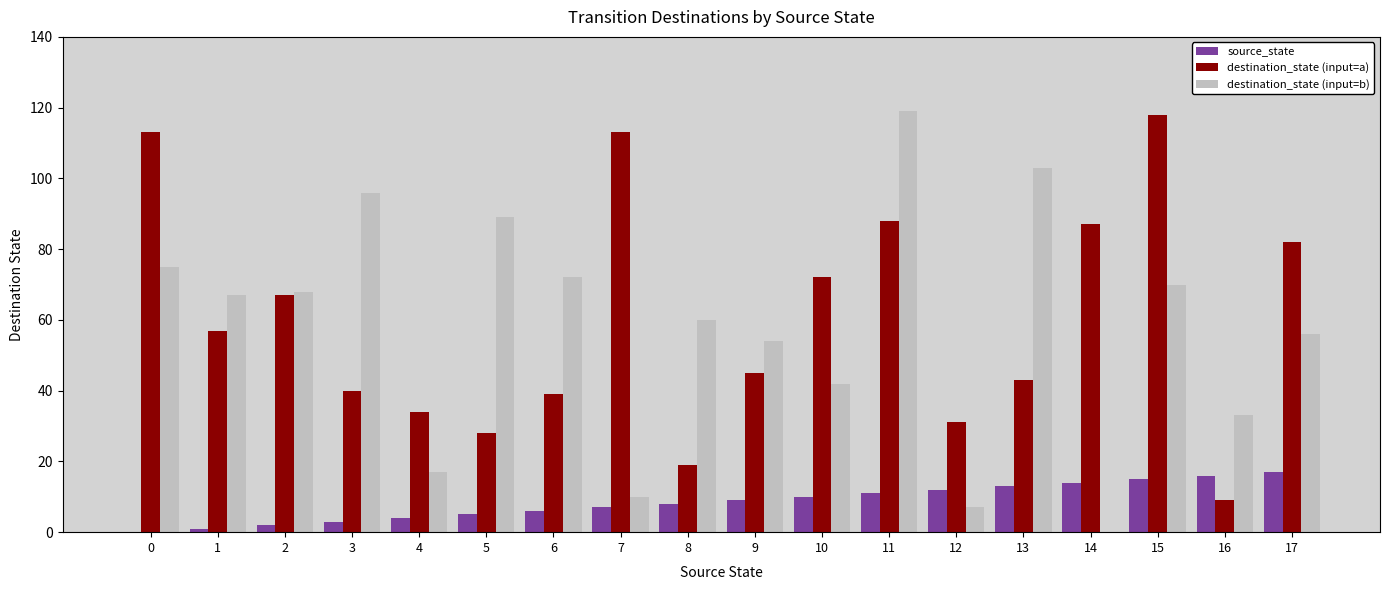

What is the total value across all series at 6?

117